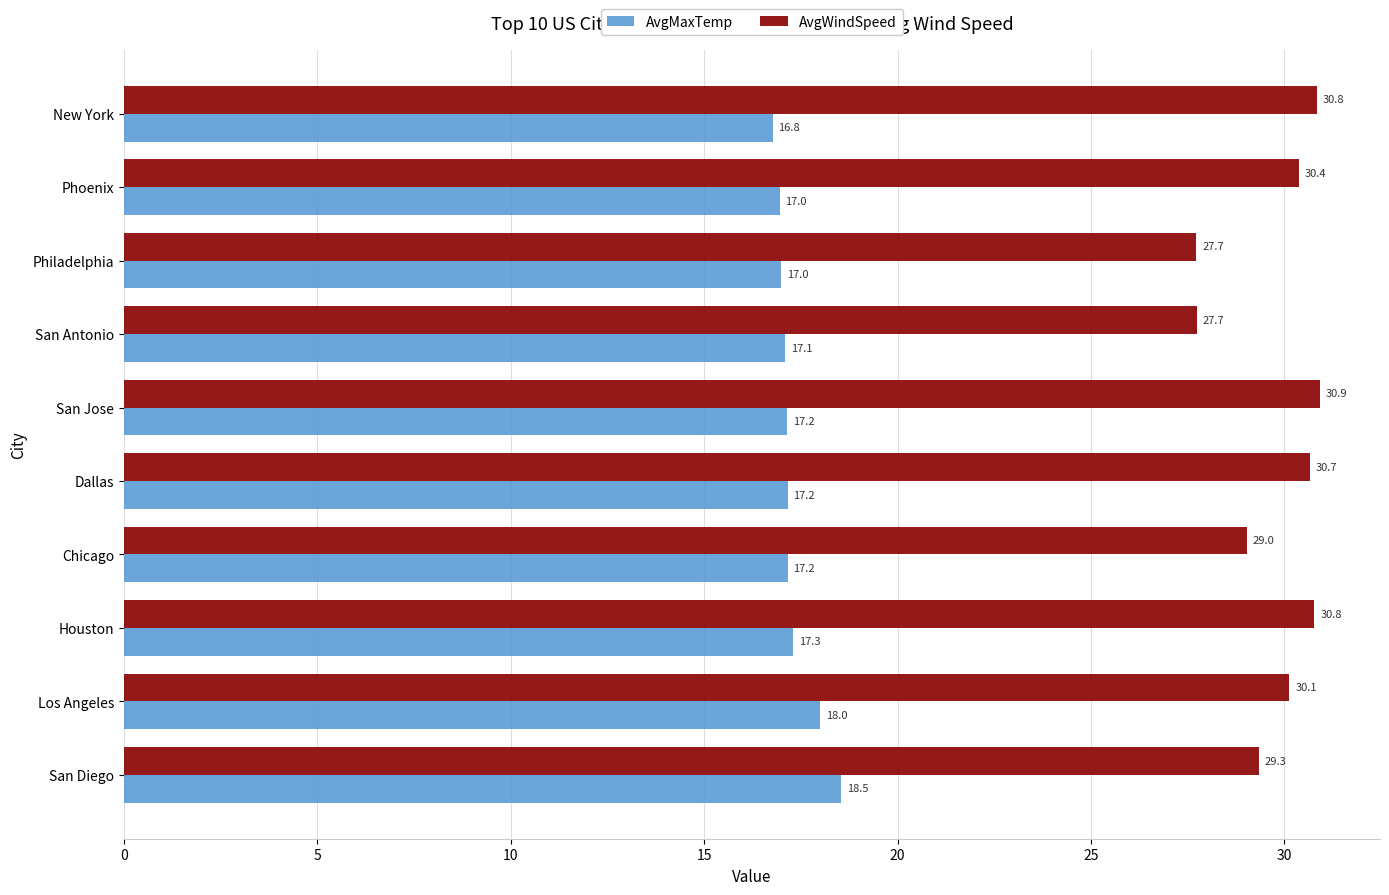

How many values in the AvgMaxTemp series are below 17?

3